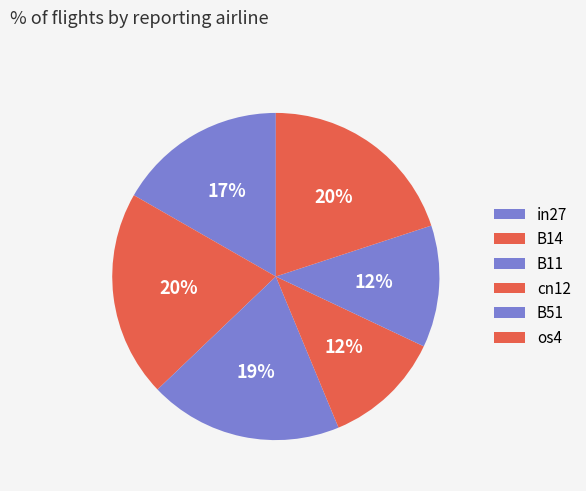

True or false: cn12 accounts for 12% of the total.

True